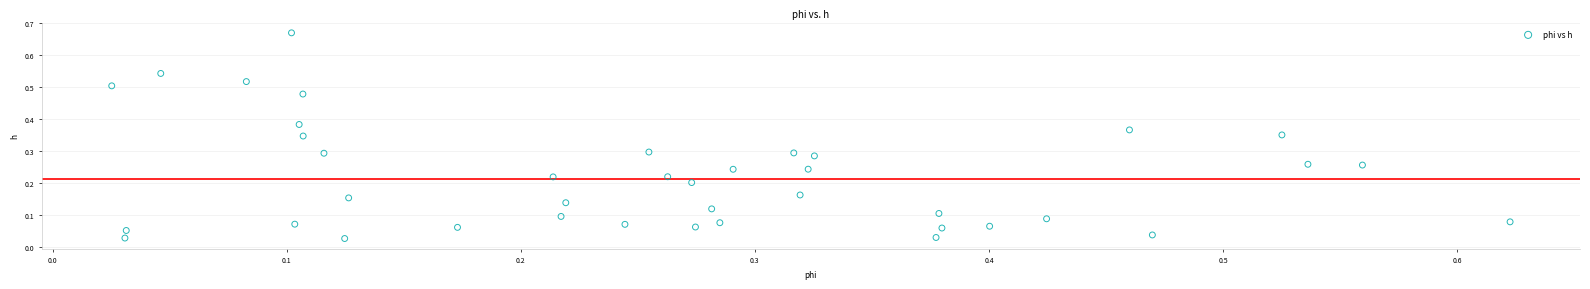

What is the range of X values (max minus min)?

0.6